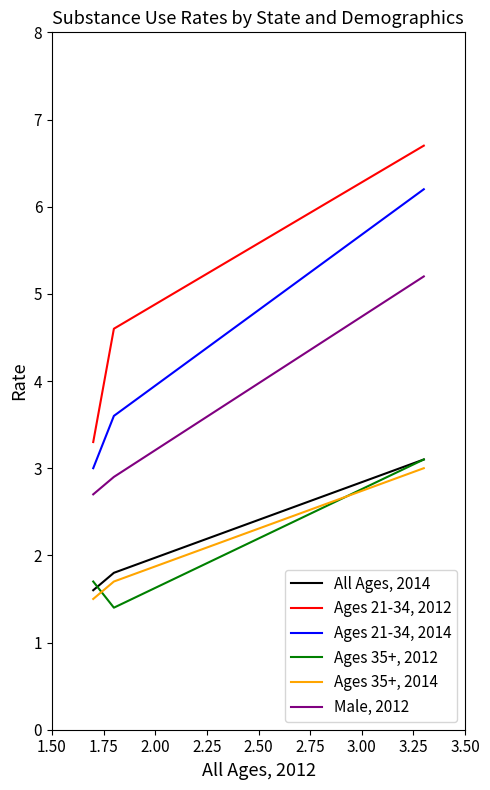

Does the chart display data point markers on the line(s)?

No